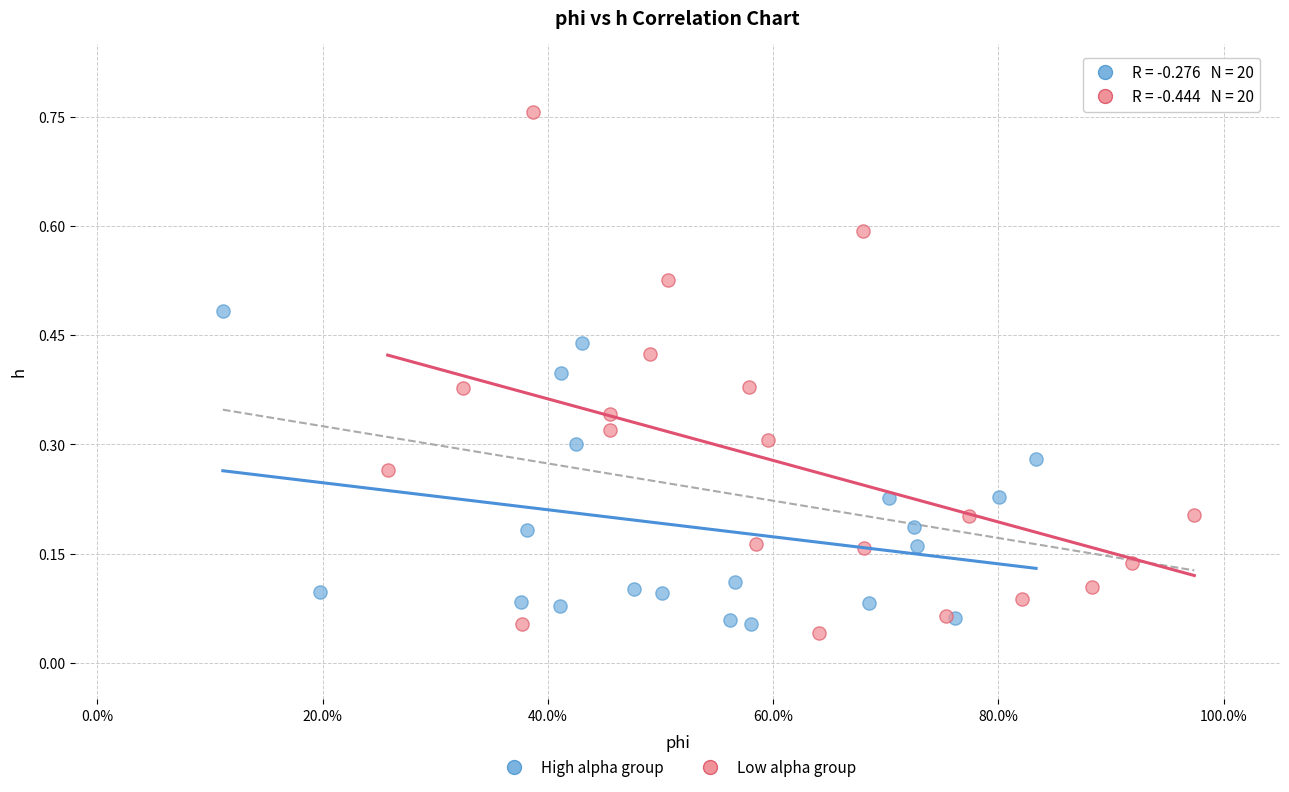

Which series has the largest Y range (max minus min)?

Low alpha group